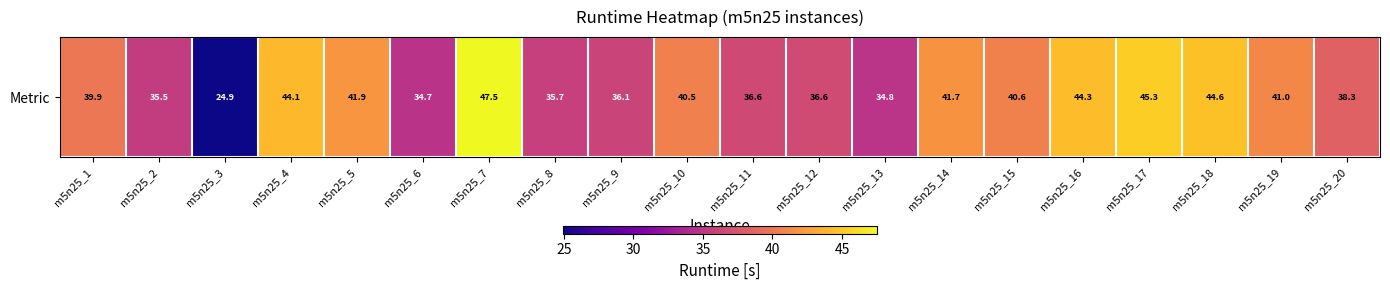

True or false: the data shows 56.8 at m5n25_1.

False